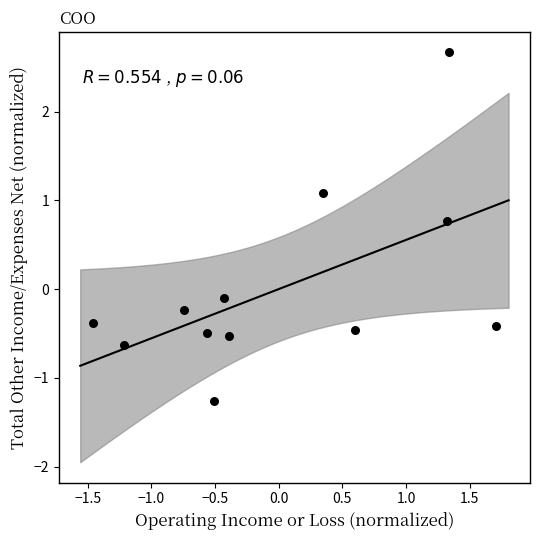

What is the range of Y values (max minus min)?

3.9